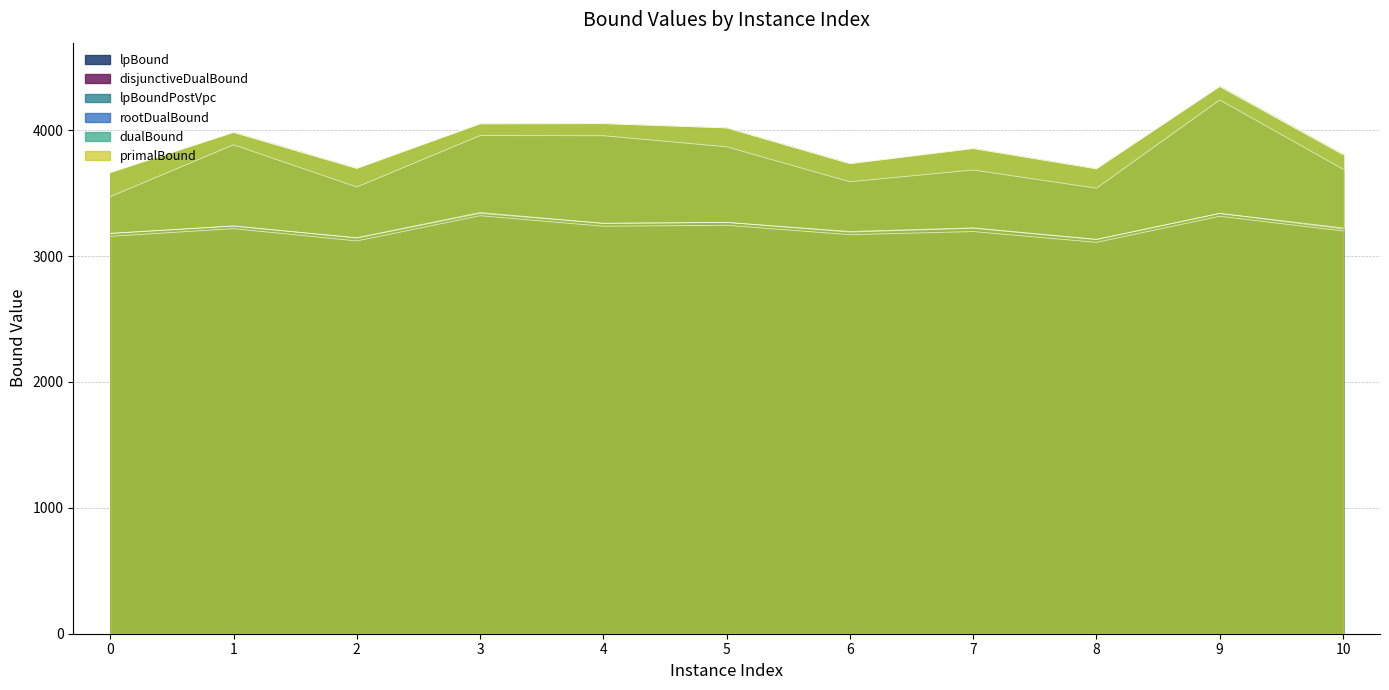

Which has a higher value, 3 or 1?

3